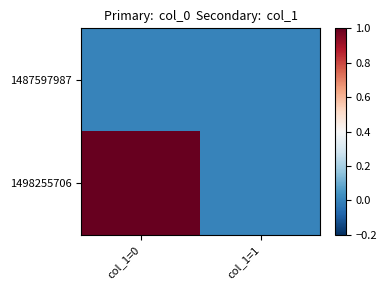

Reading left to right, transcribe all the data shown in this chart.

1487597987: col_1=0=0	col_1=1=0
1498255706: col_1=0=1	col_1=1=0